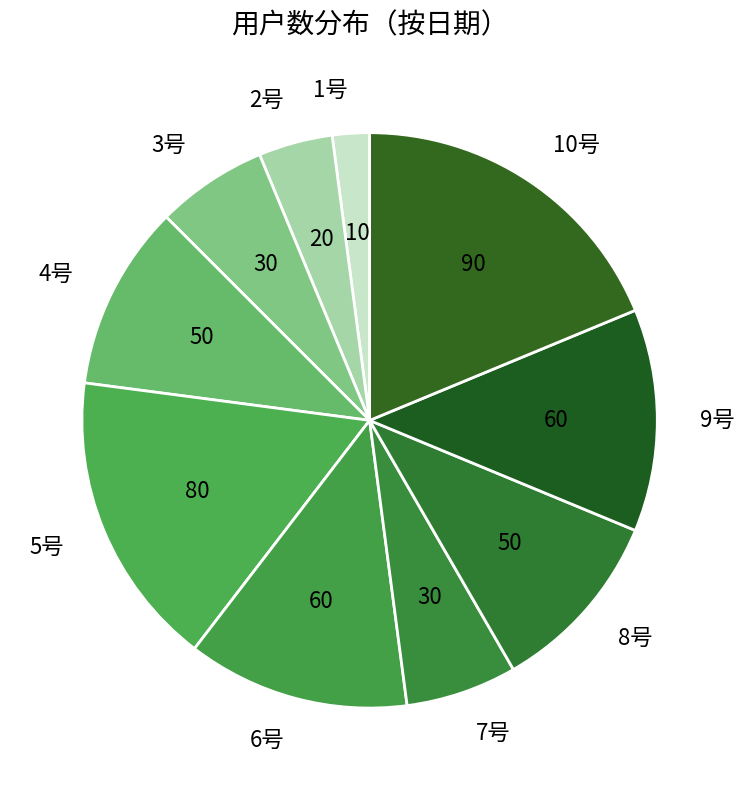

How many segments does this pie chart have?

10